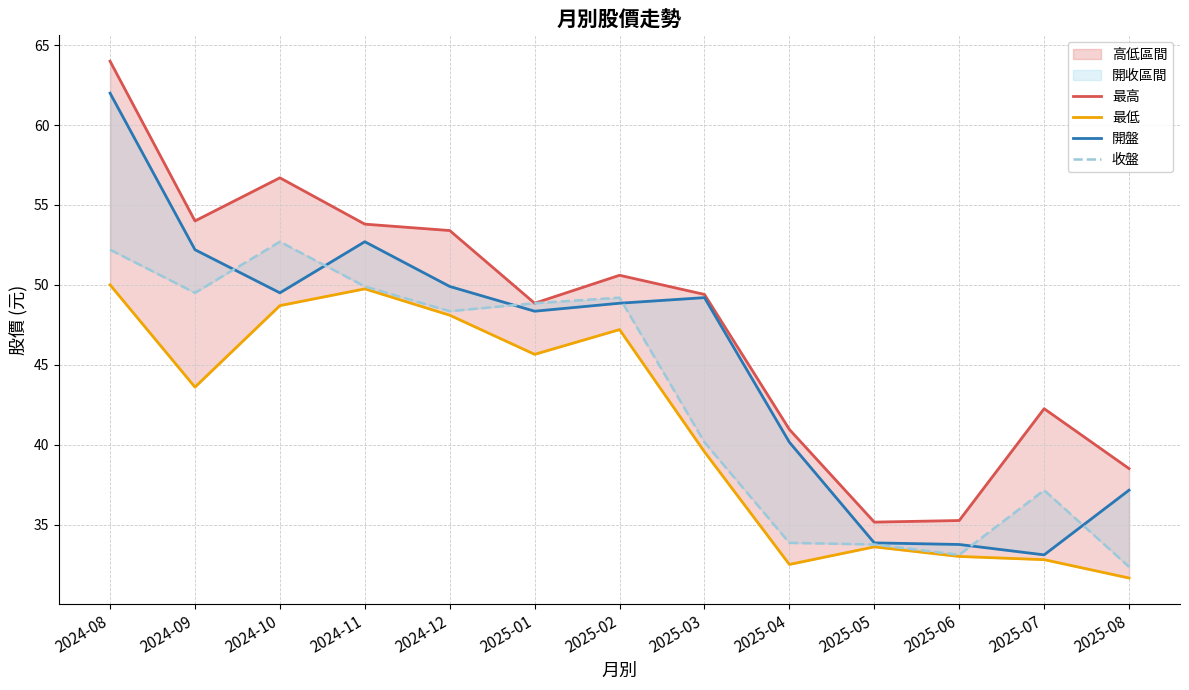

Reading left to right, transcribe all the data shown in this chart.

最高: 64.0	54.0	56.7	53.8	53.4	48.9	50.6	49.4	41.0	35.1	35.2	42.2	38.5
最低: 50.0	43.6	48.7	49.8	48.1	45.6	47.2	39.5	32.5	33.6	33.0	32.8	31.6
開盤: 62.0	52.2	49.5	52.7	49.9	48.4	48.9	49.2	40.1	33.9	33.8	33.1	37.1
收盤: 52.2	49.5	52.7	49.9	48.4	48.9	49.2	40.1	33.9	33.8	33.1	37.1	32.4